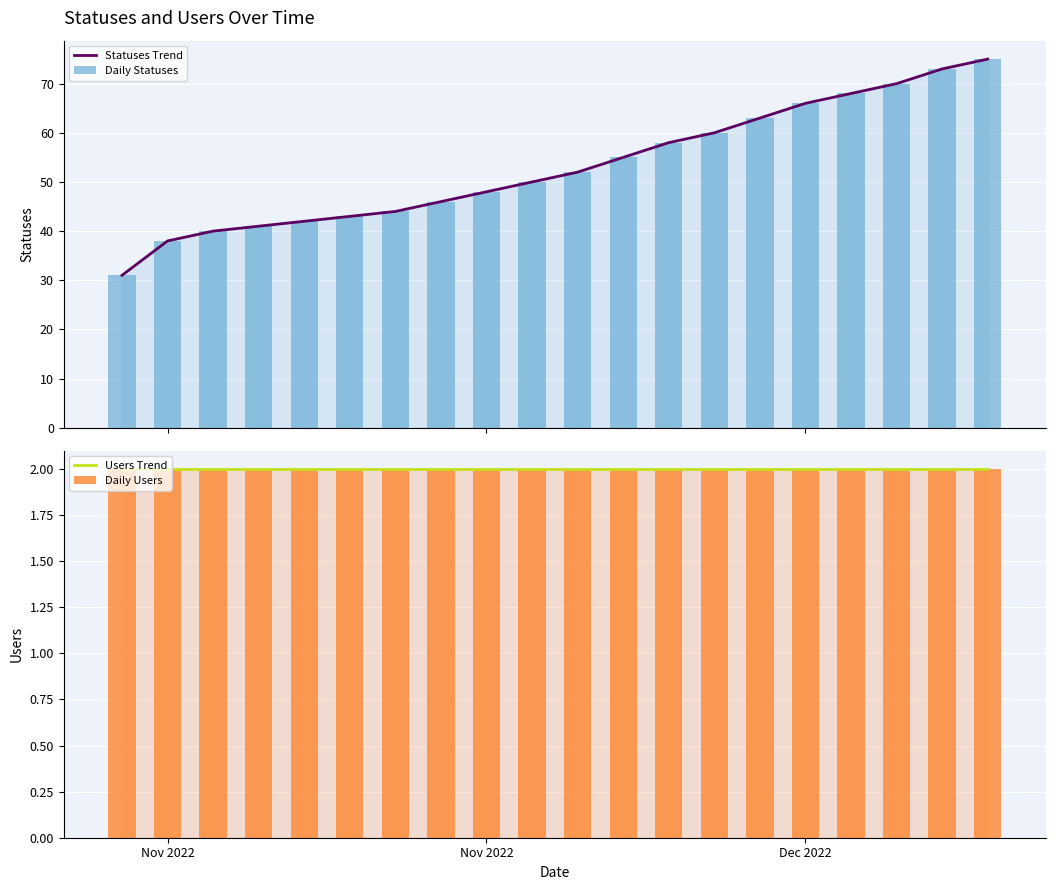

List the series in order of their peak value, lowest first.

Users Trend, Daily Users, Statuses Trend, Daily Statuses